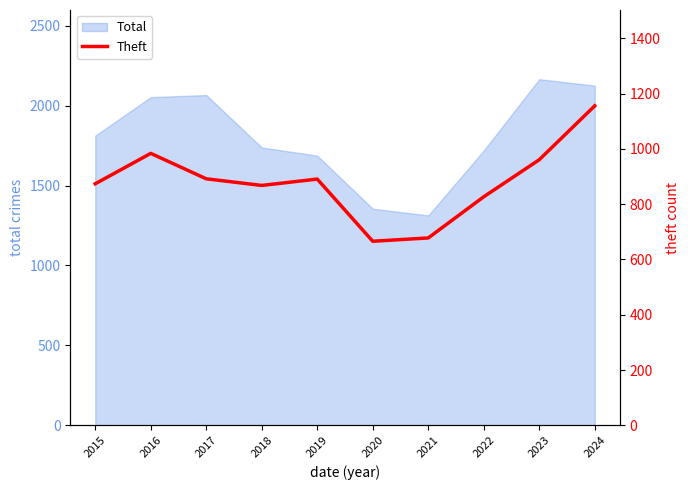

List the labels in order of value, smallest first.

2020, 2021, 2022, 2018, 2015, 2019, 2017, 2023, 2016, 2024